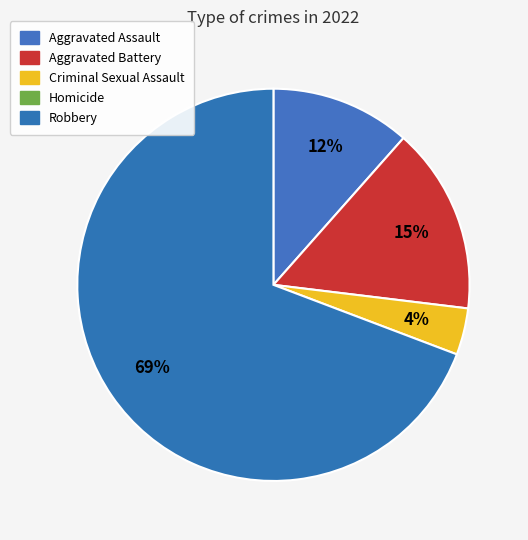

Which slice is the largest?

Robbery